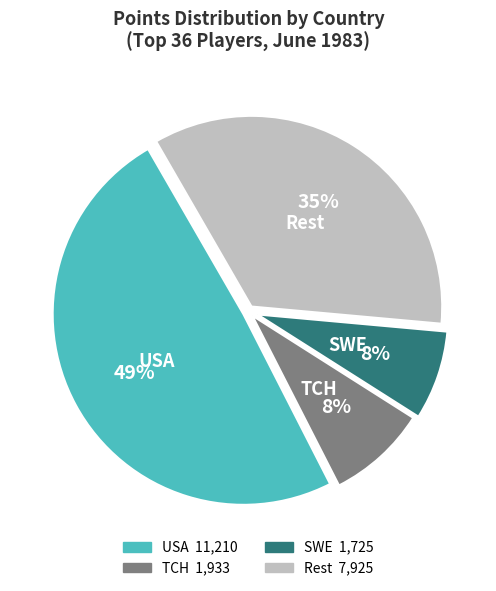

Is there any slice that represents more than half of the pie?

No